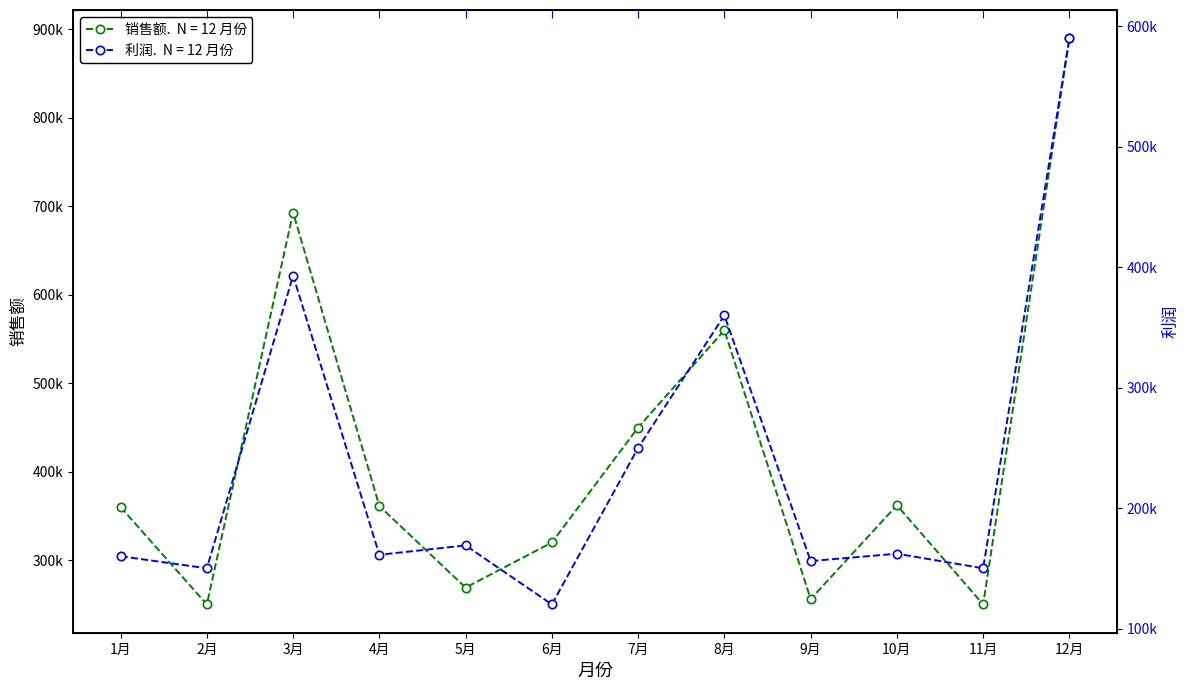

Is the value of 销售额 at 9月 greater than the value of 利润 at 1月?

Yes